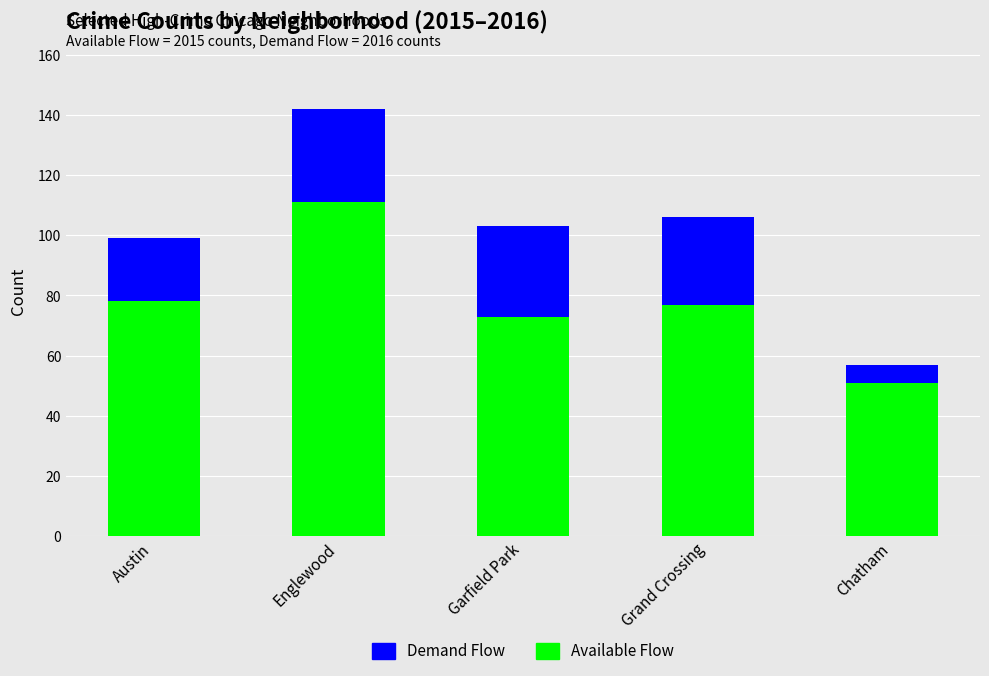

Is it true that Available Flow equals 73 at Garfield Park?

True